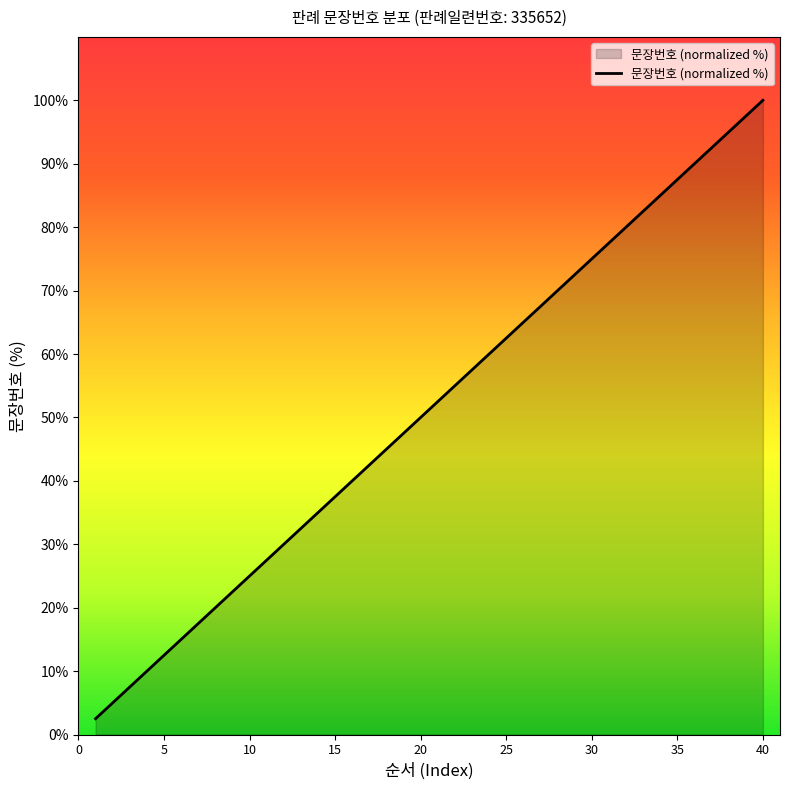

What is the smallest value displayed?

2.5